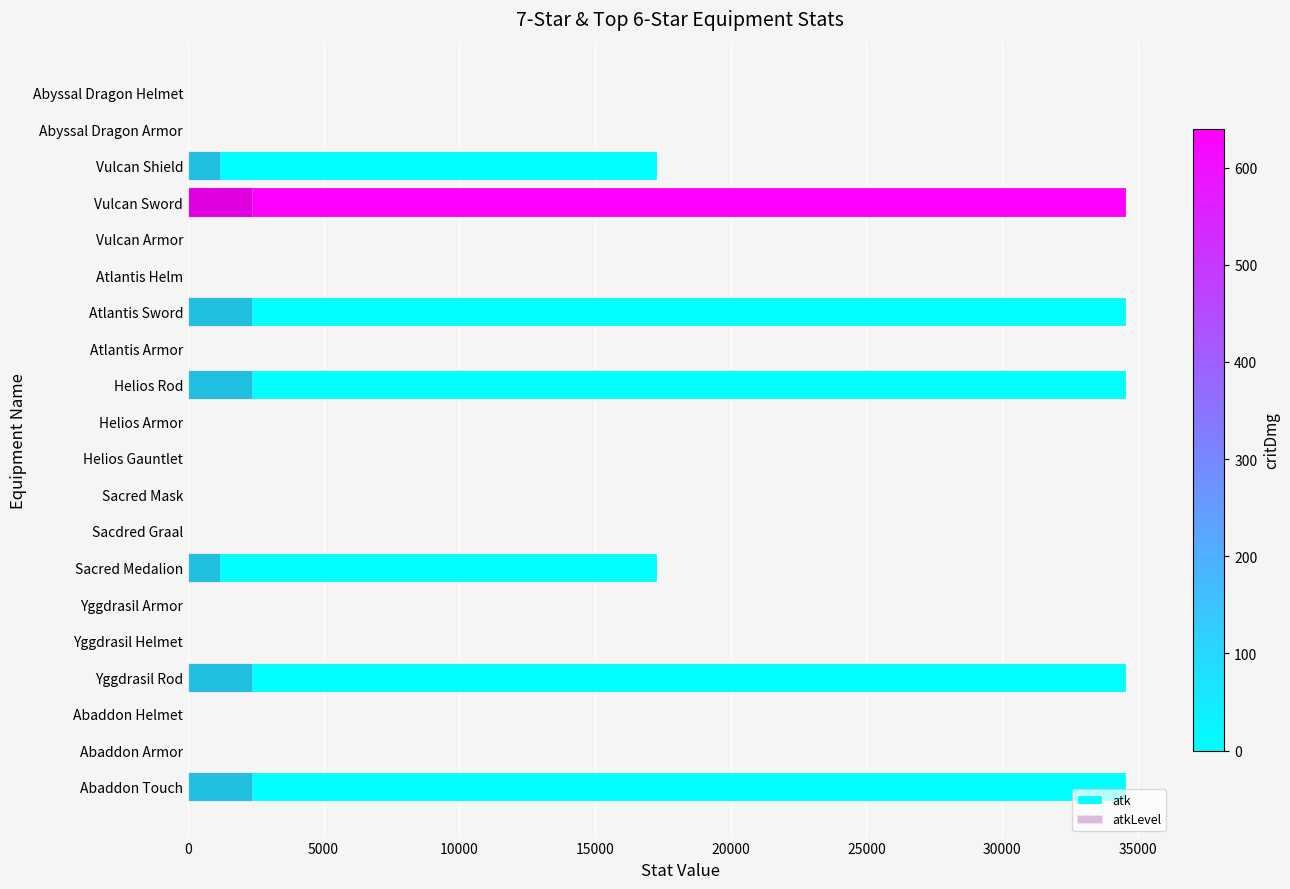

How many positive values does the atk series have?

7